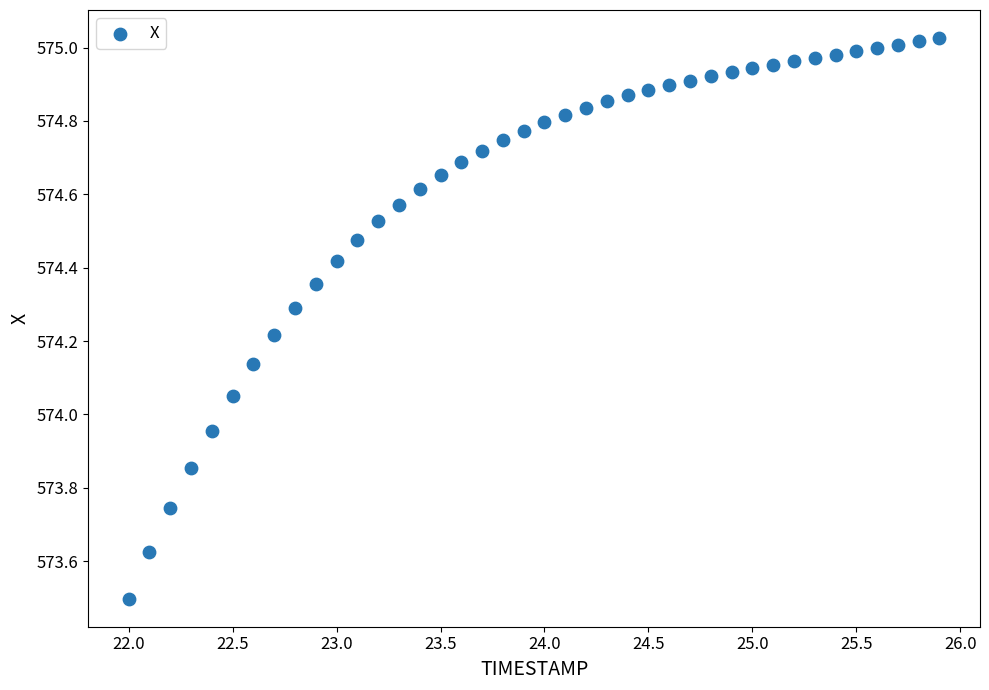

What is the range of X values (max minus min)?

3.9